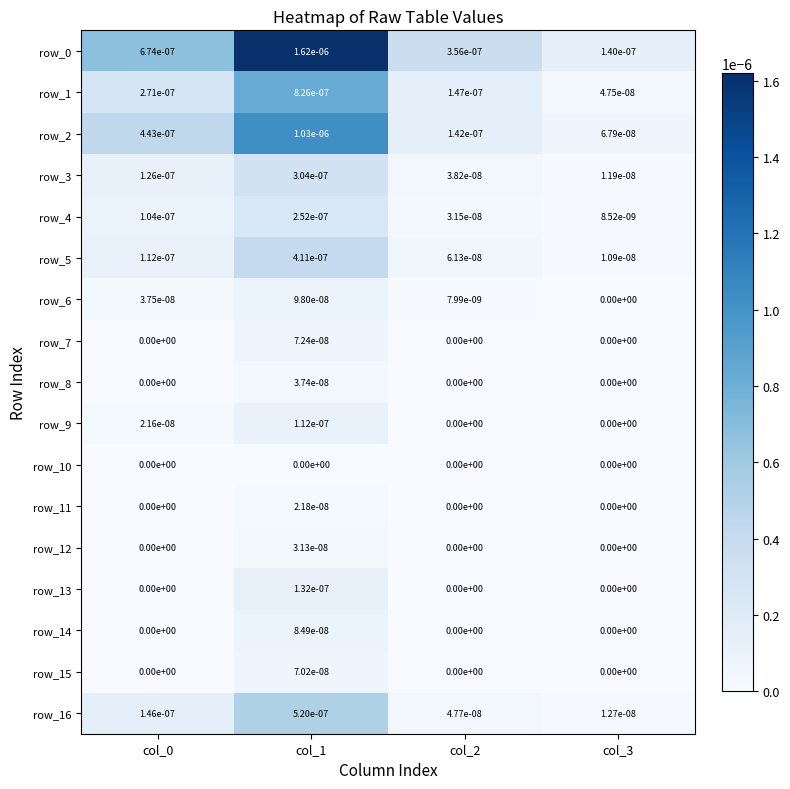

True or false: row_8 has a value of 0.0 at col_0.

True